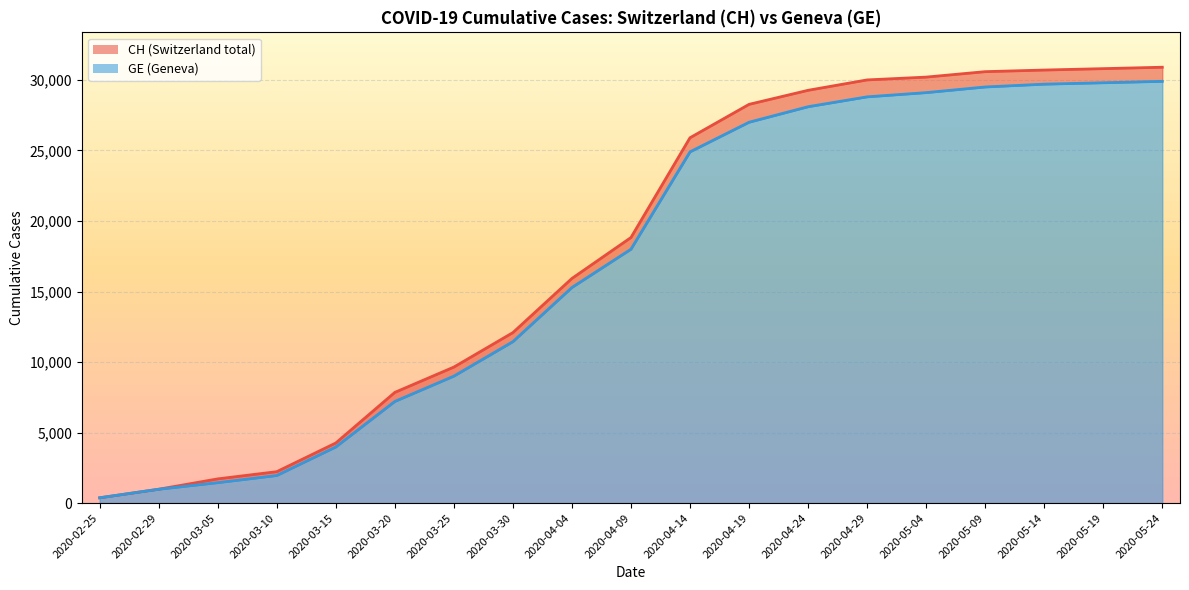

Reading left to right, transcribe all the data shown in this chart.

CH: 375	981	1715	2226	4259	7847	9642	12086	15926	18827	25900	28268	29264	30000	30200	30586	30700	30800	30900
GE: 375	981	1447	1955	3978	7205	9000	11444	15284	18000	24900	27000	28100	28800	29100	29500	29700	29800	29900